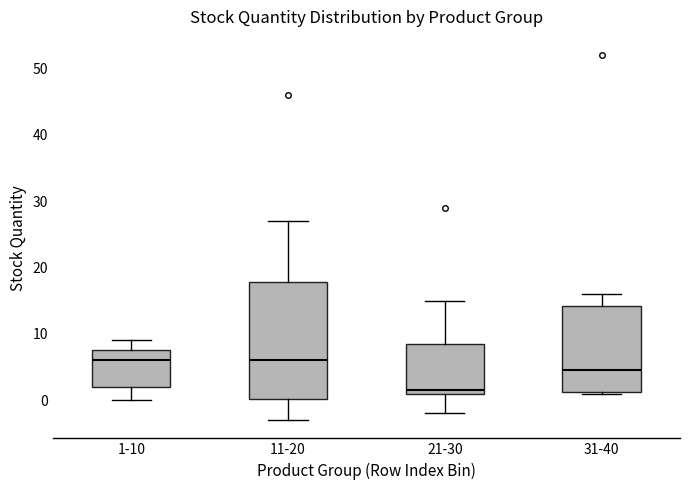

Comparing the boxes themselves (not the whiskers), which one is the tallest?

11-20